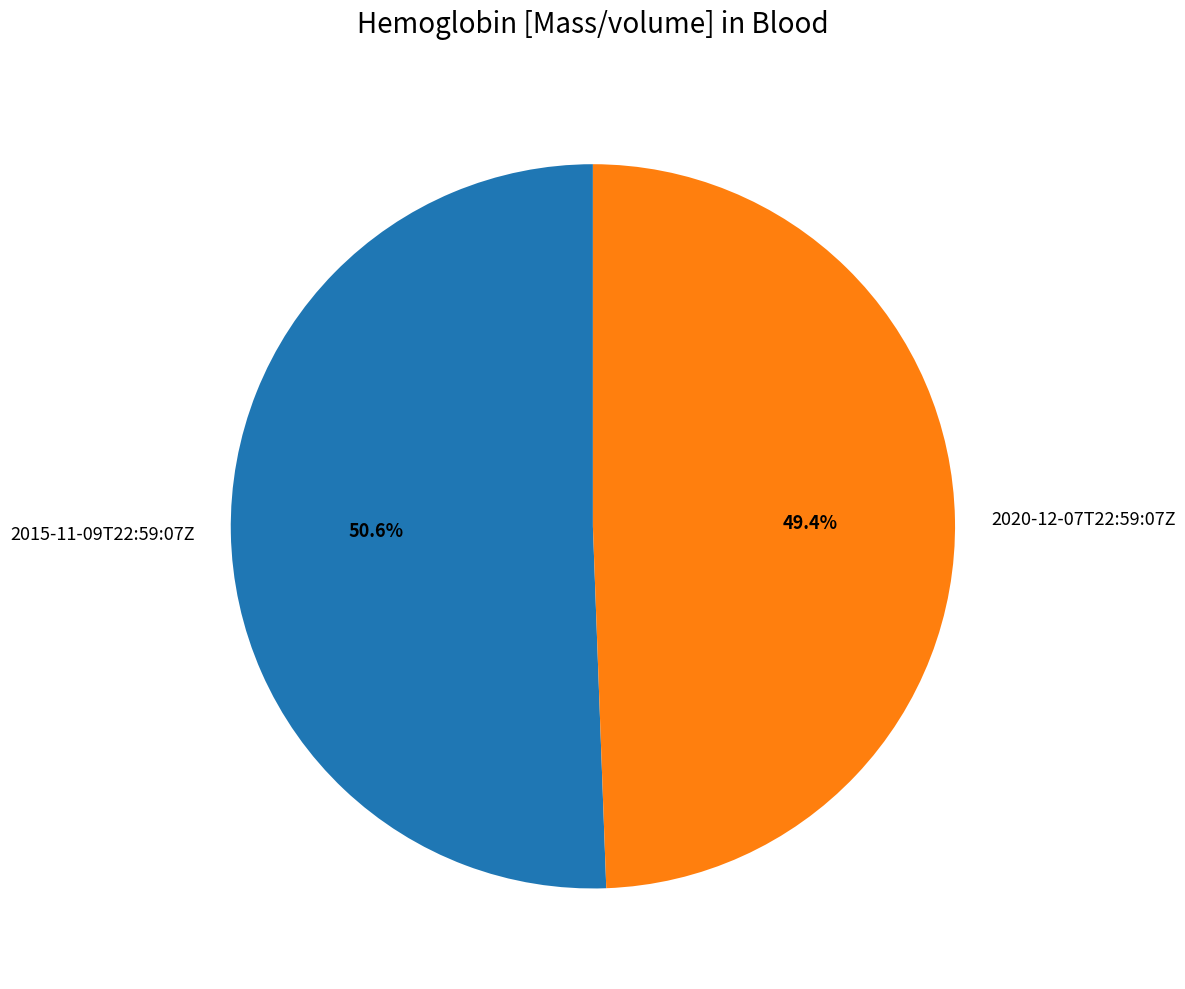

What is the majority slice?

2015-11-09T22:59:07Z